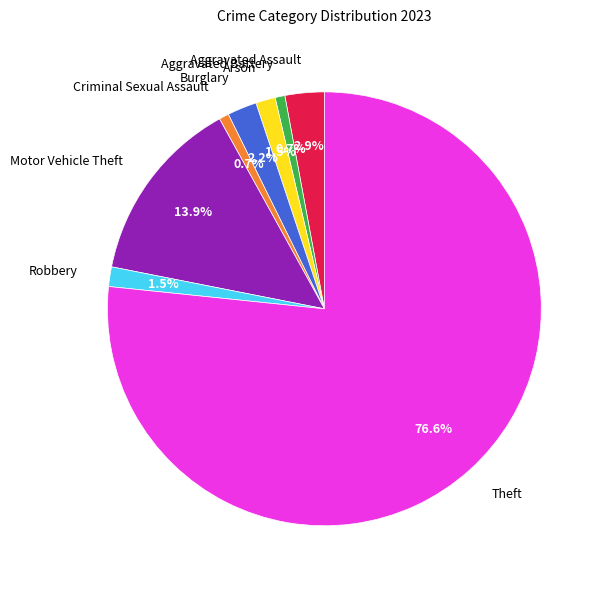

How much of the chart is everything except Aggravated Battery?

99.3%